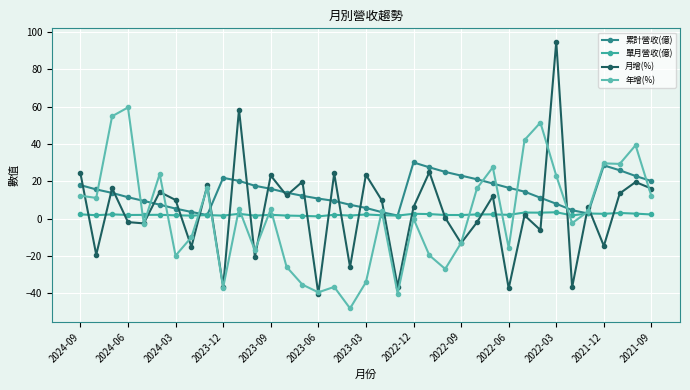

How many lines are shown in the chart?

4